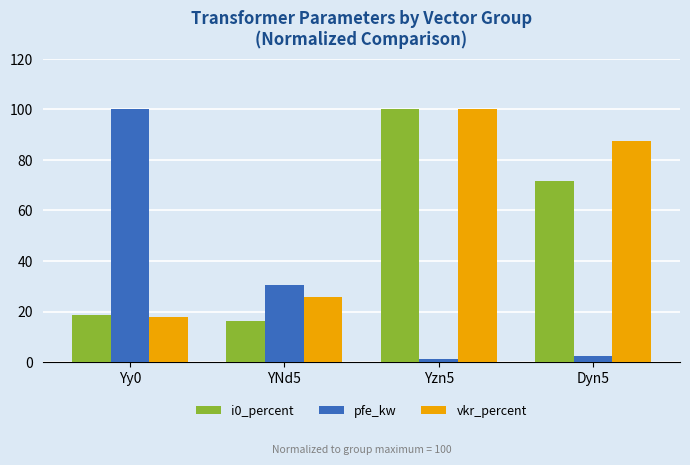

What is the difference between the highest and lowest values at Yzn5?

98.6